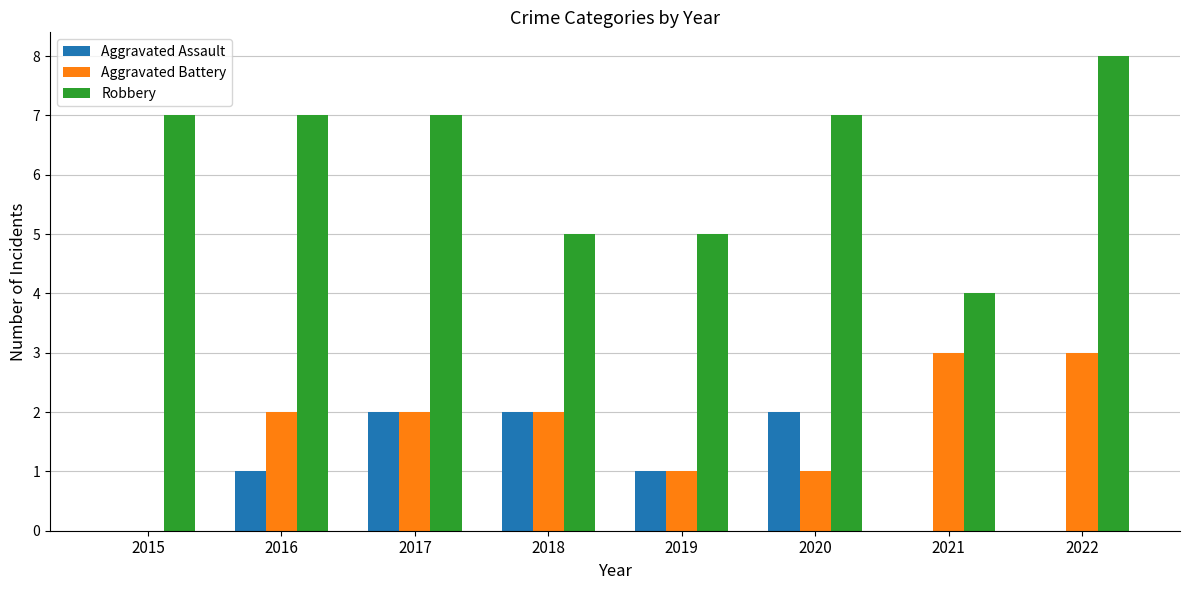

Which category has the highest value in the Robbery series?

2022